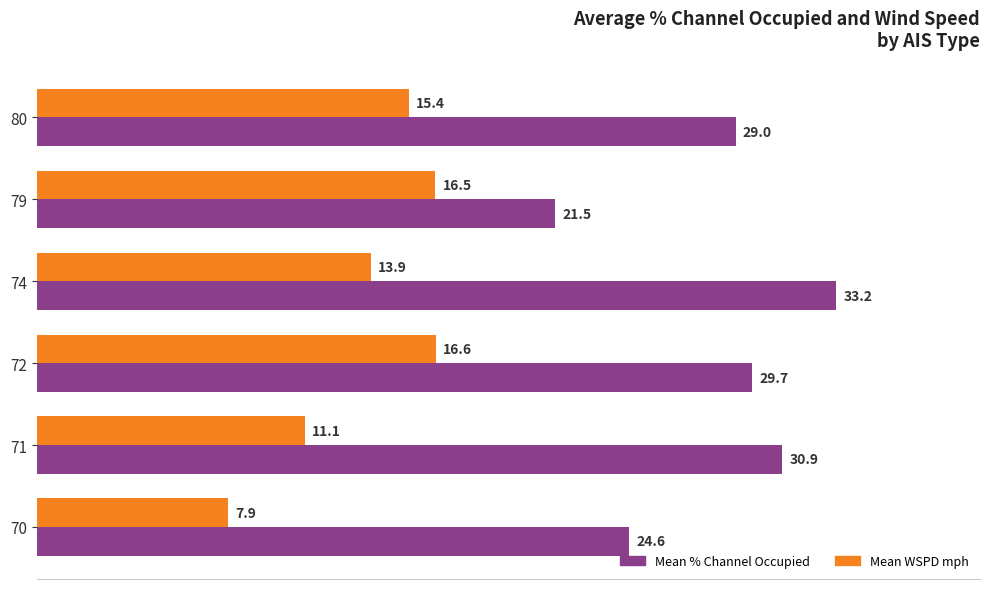

True or false: Mean WSPD mph has a value of 16.6 at 72.

True